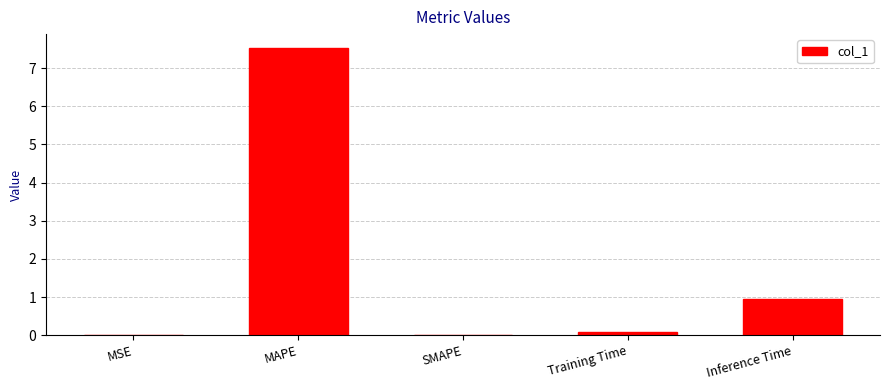

How many categories are shown in the chart?

5